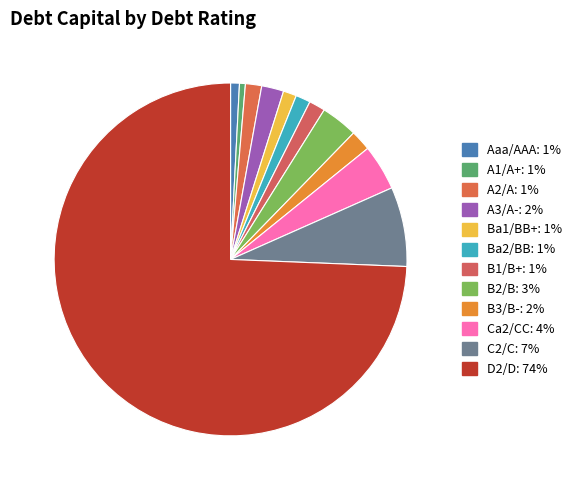

Which slice is the largest?

D2/D